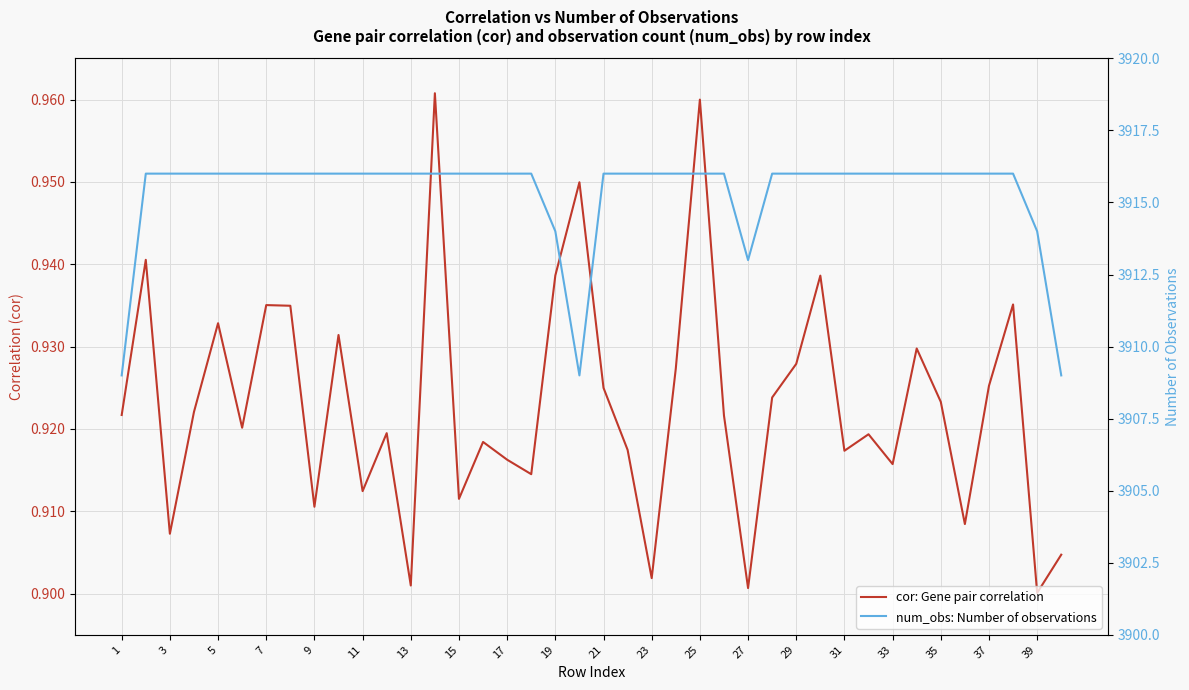

What is the value of the num_obs: Number of observations point at the 22nd from the left?

3916.0